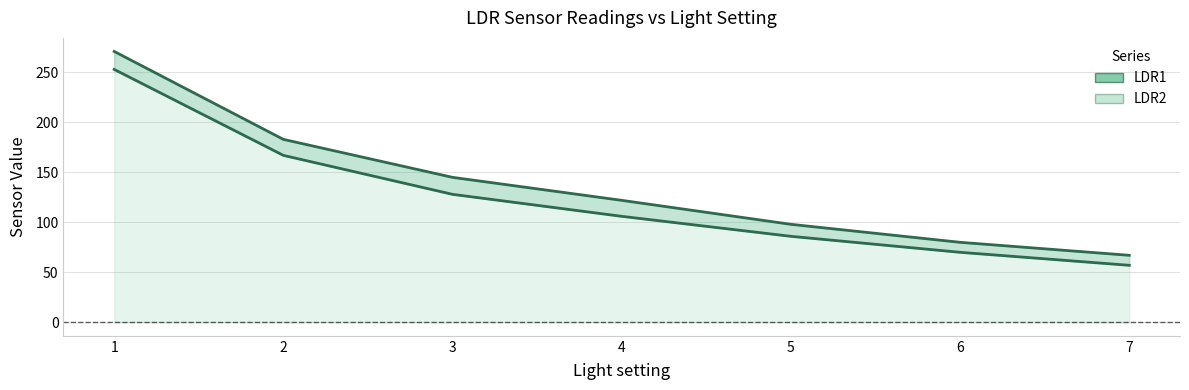

What is the change in value from 4 to 7?

-55